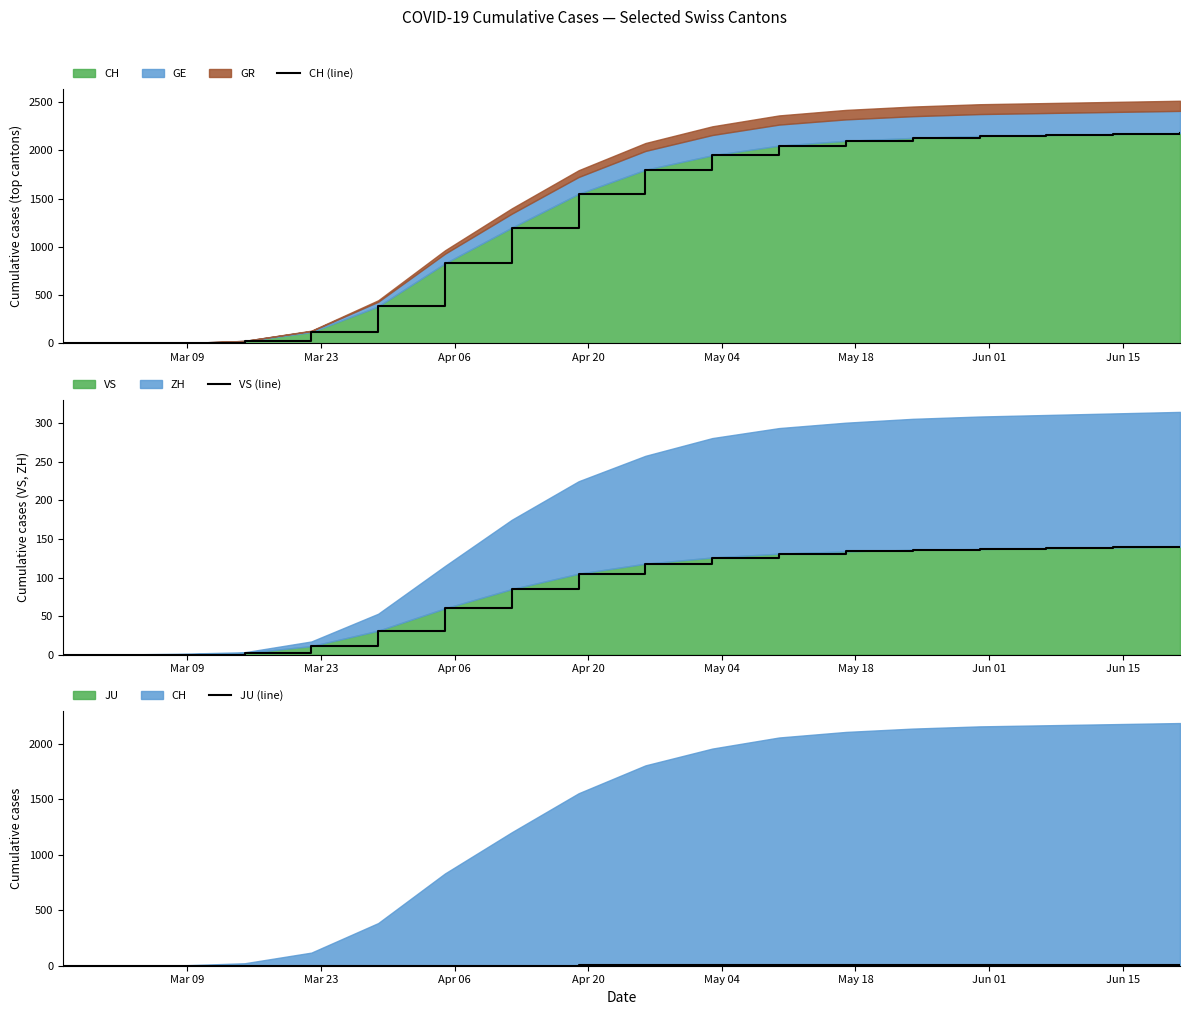

What is the value of the JU (line) point at the 10th from the left?

4